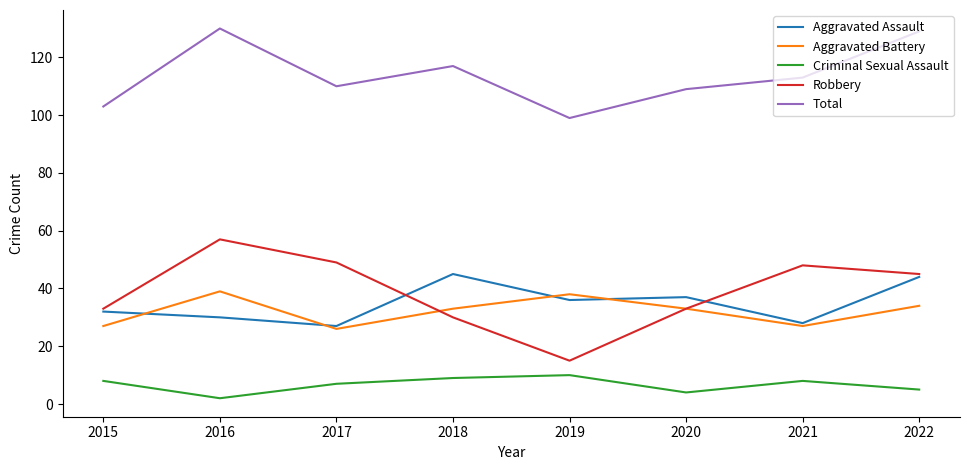

The value of Total at 2020 is 109. True or false?

True